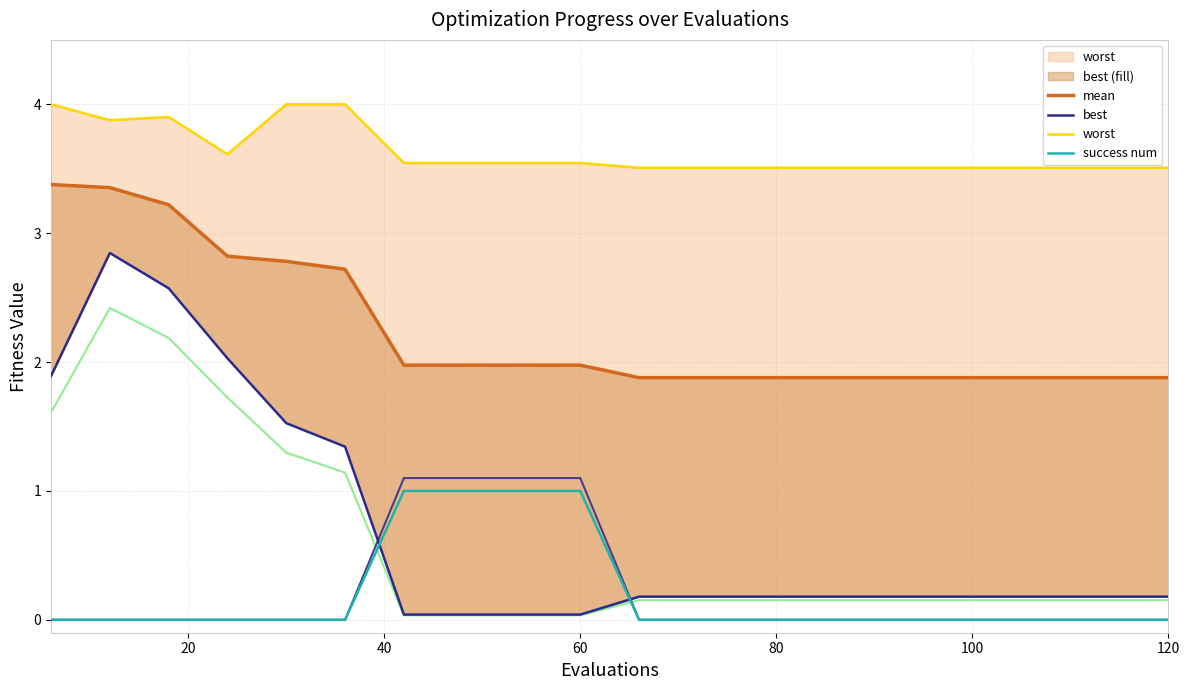

Is the value of best_low at 100 greater than the value of success num at 80?

Yes